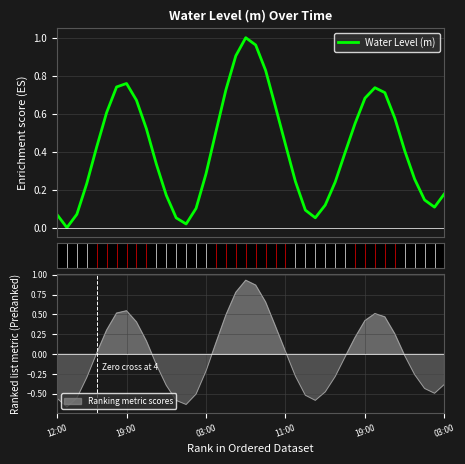

True or false: the data shows 0.2 at 27.

False